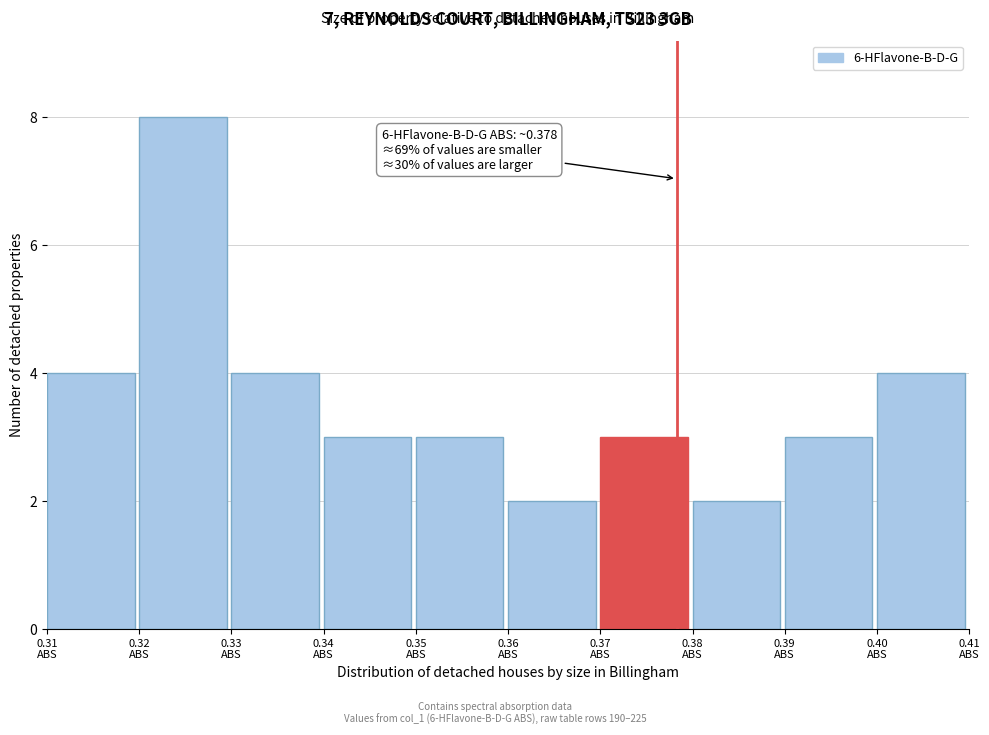

Which range on the x-axis has the tallest bar?

0.32 to 0.33